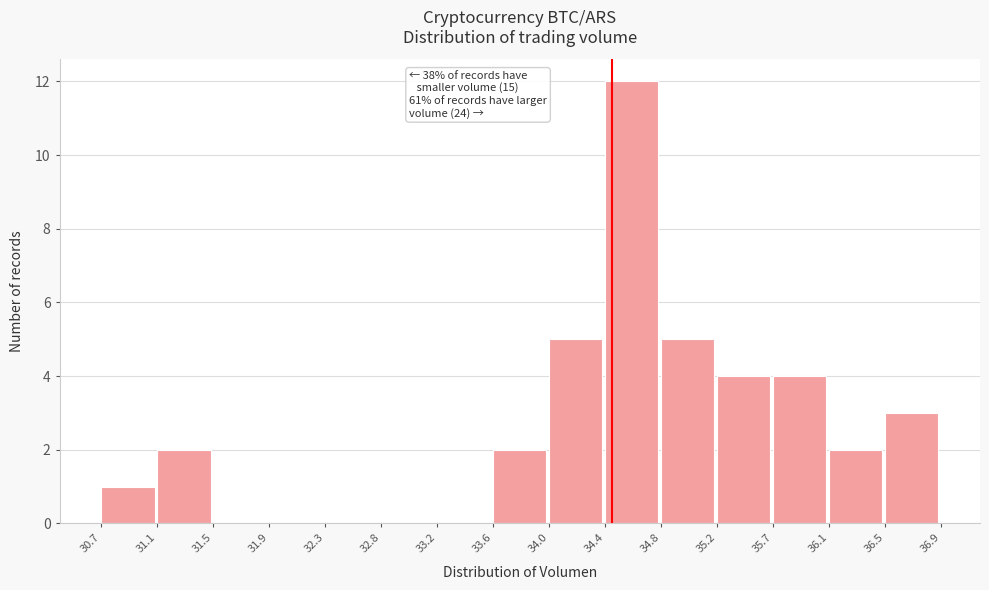

Which range on the x-axis has the tallest bar?

34.4 to 34.8